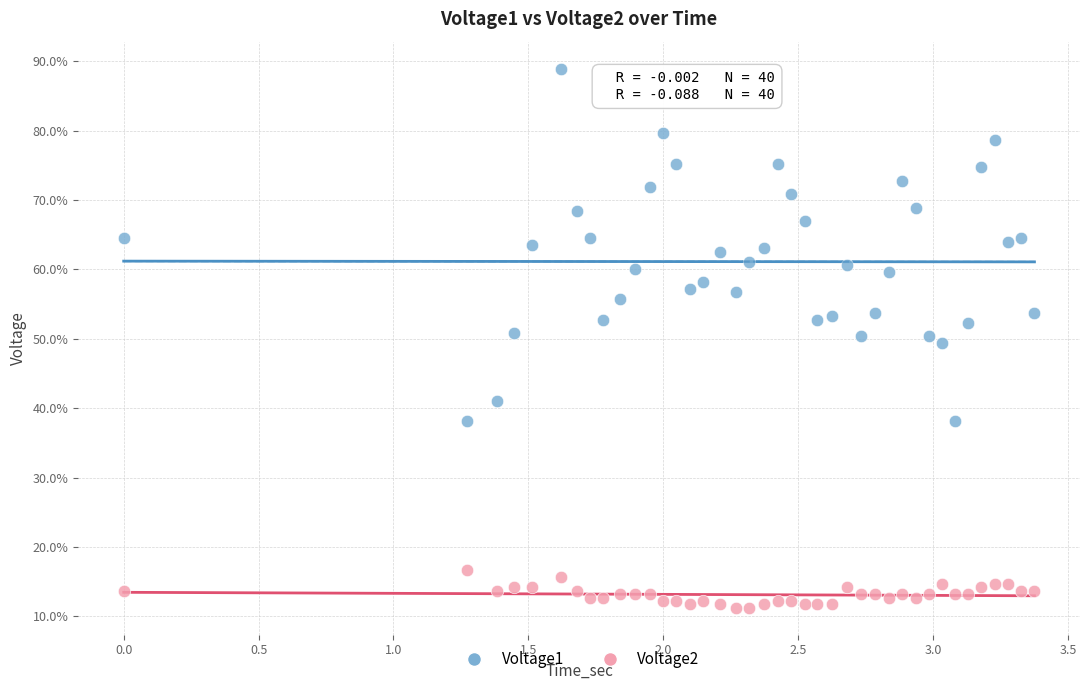

Which series has the widest spread of Y values?

Voltage1